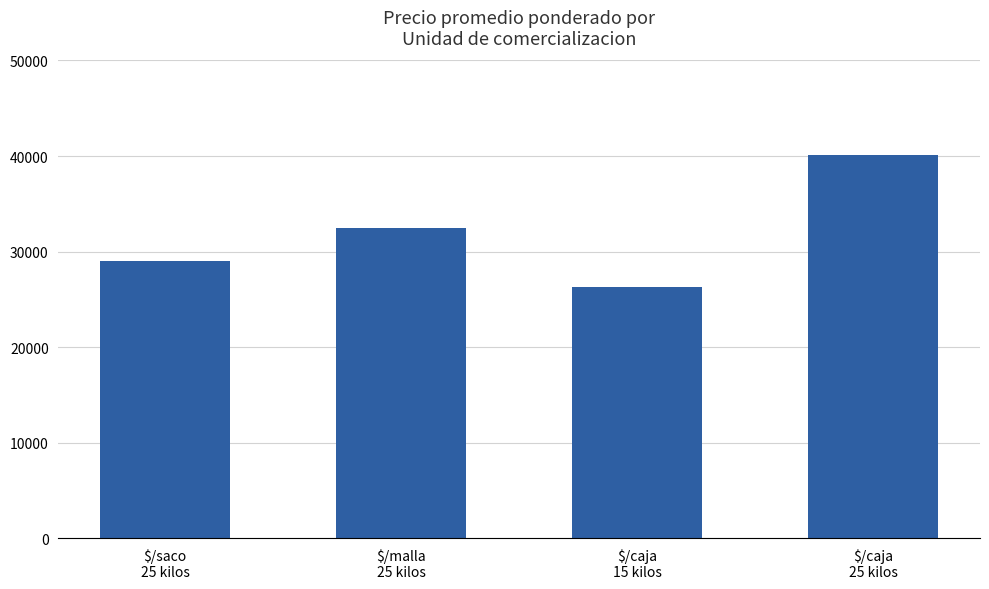

How many values are below 32495?

2